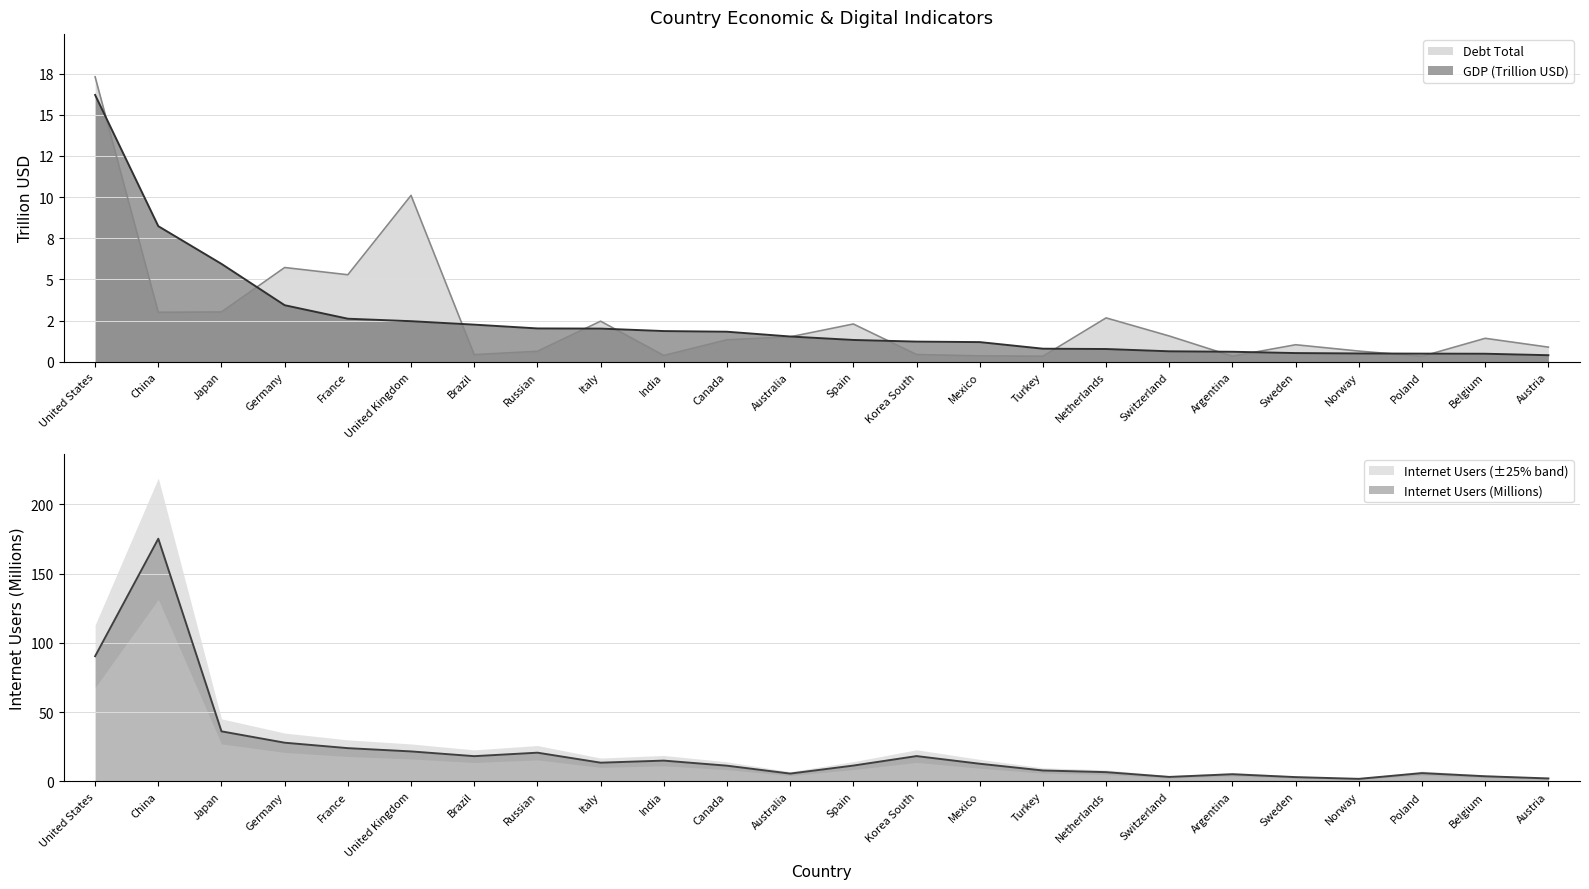

Which series changed the most between Brazil and Turkey?

Internet Users